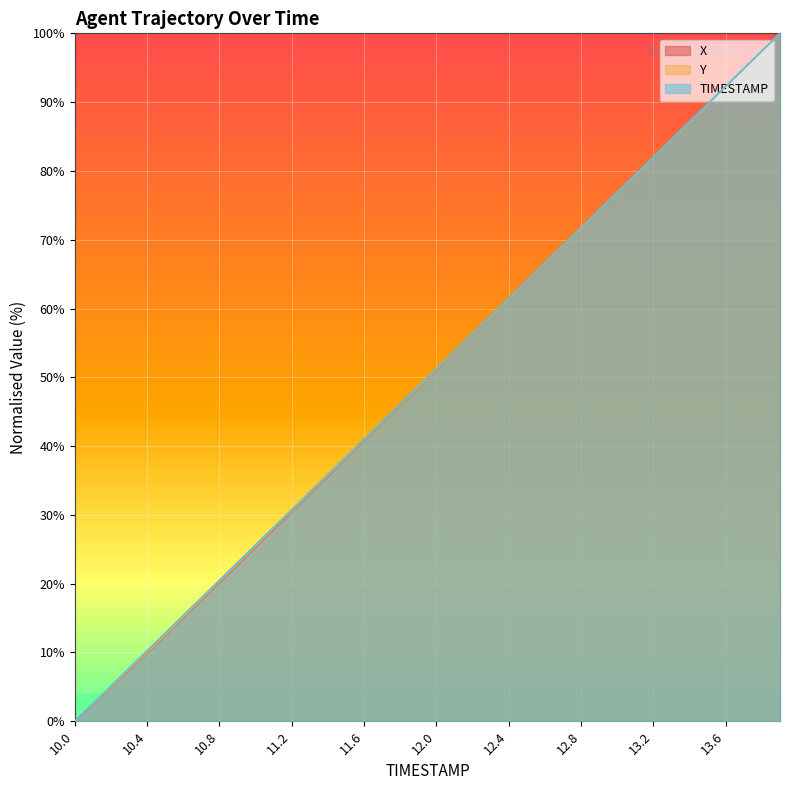

What is the difference between the Y values at 10.8 and 13.8?

77.1